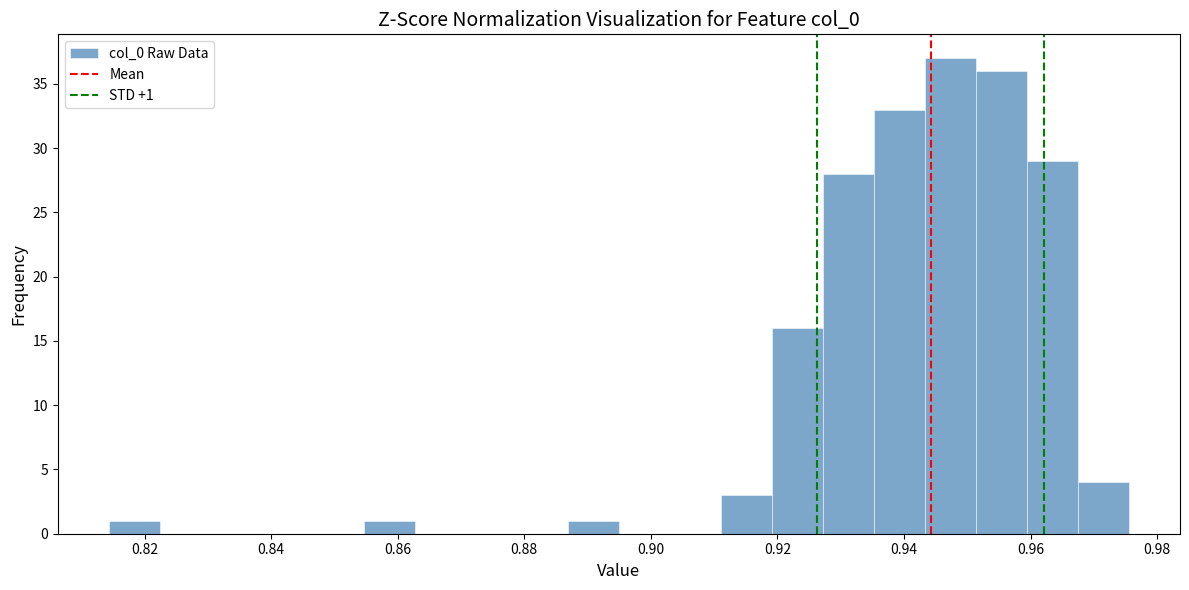

Which range on the x-axis has the tallest bar?

0.944 to 0.952